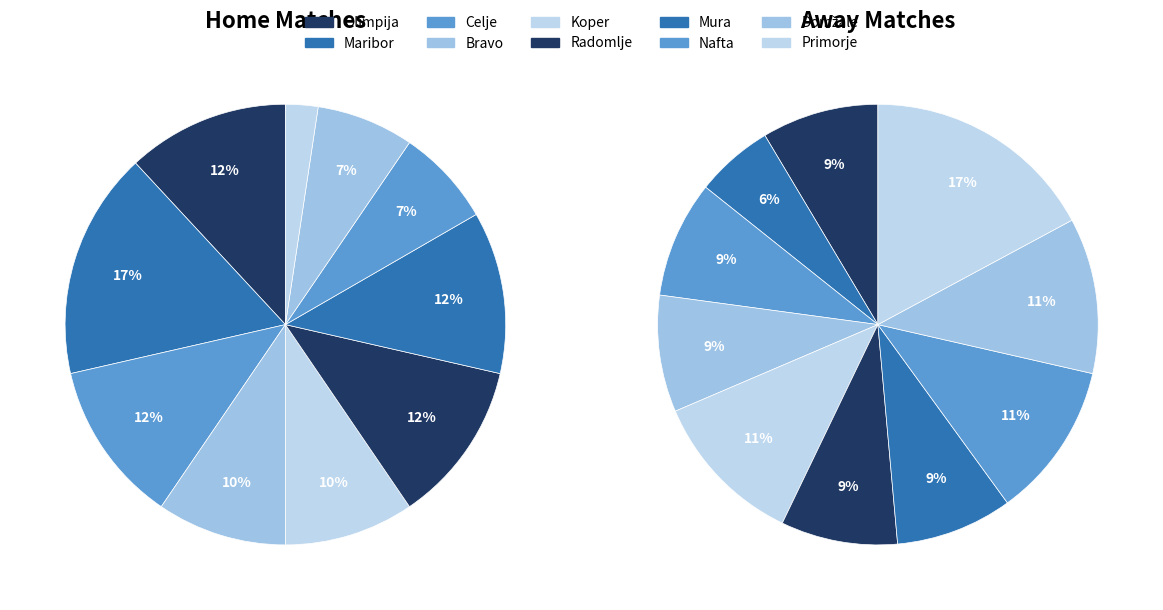

Does 5 represent more than half of the total?

No